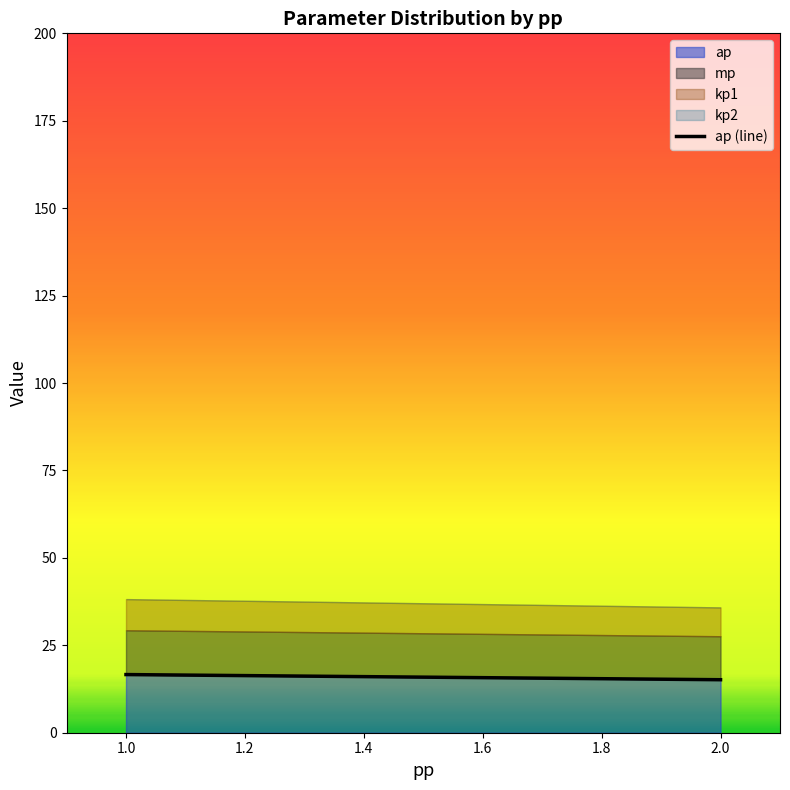

What is the lowest value of the ap series?

15.2